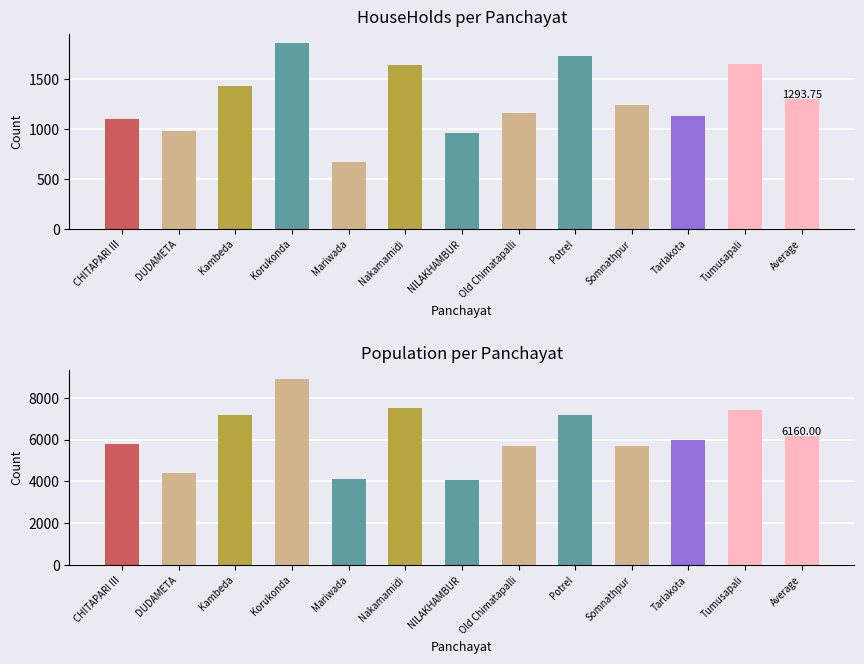

At which category does the chart reach its peak across all series?

Korukonda